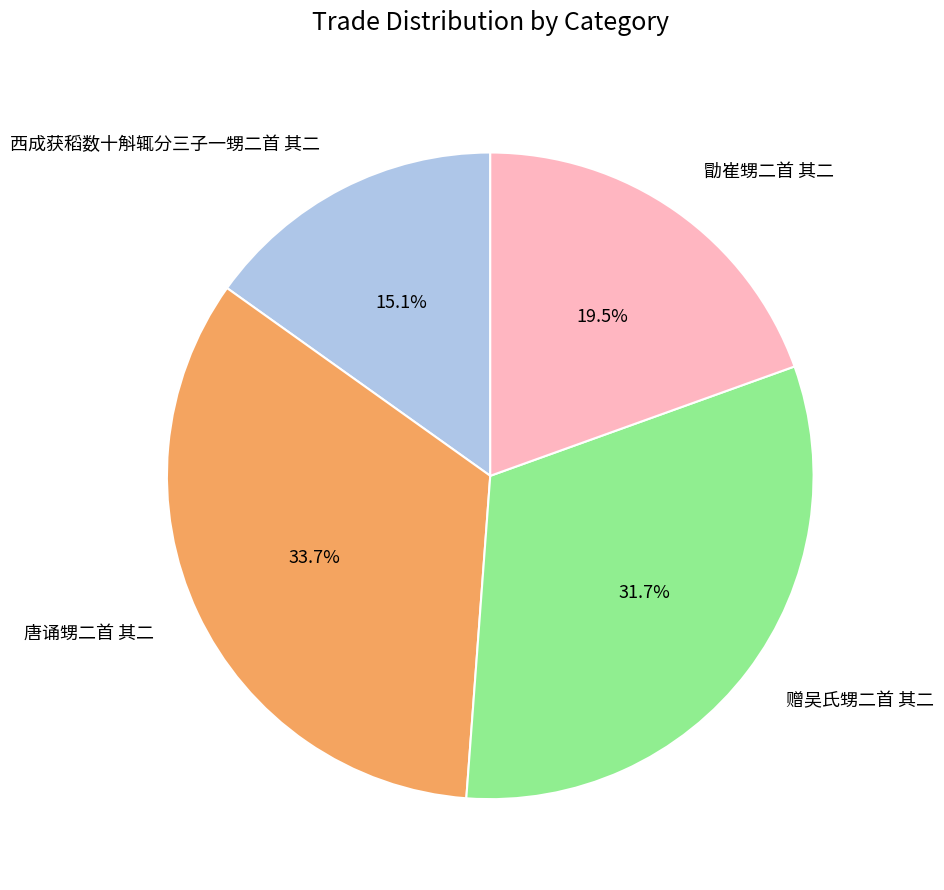

What portion of the pie excludes 西成获稻数十斛辄分三子一甥二首 其二?

84.9%